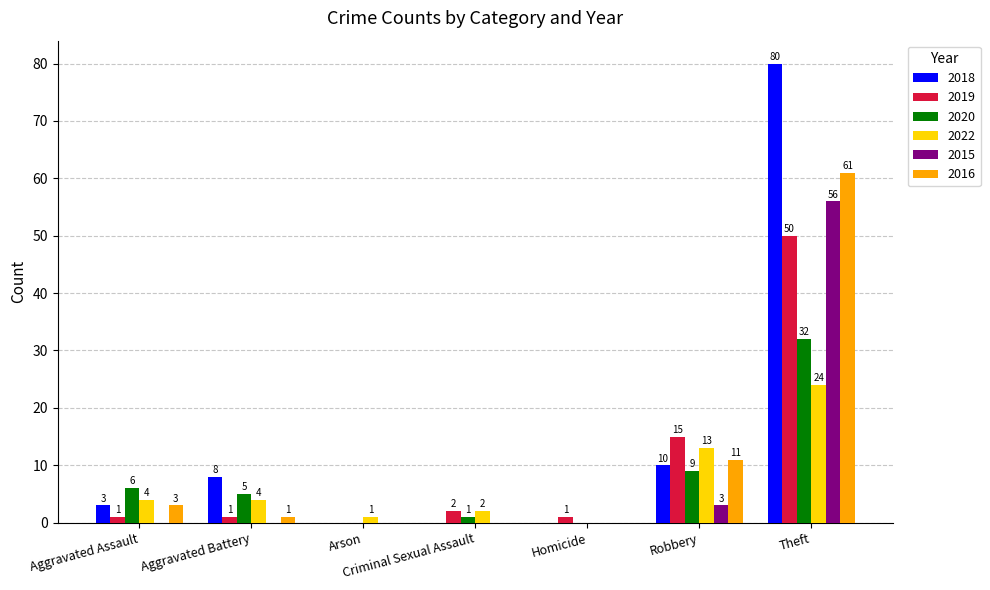

What is the total value across all series at Aggravated Assault?

17